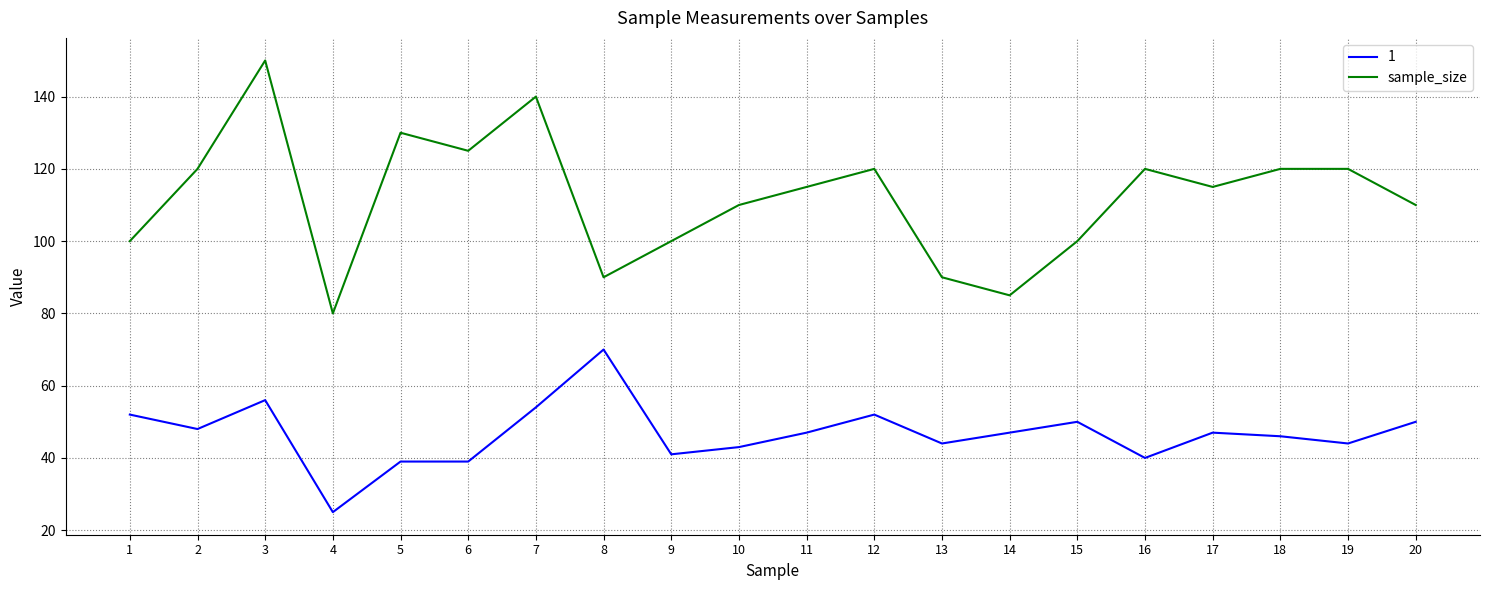

Does the chart have visible grid lines?

Yes